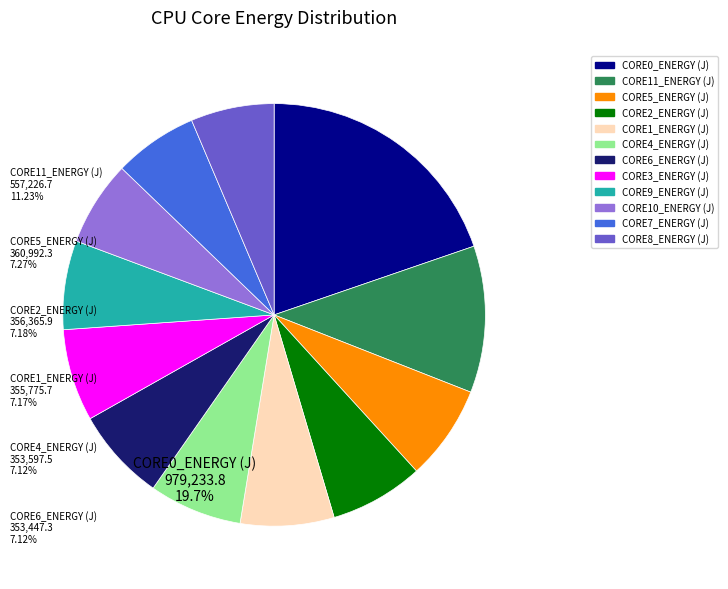

Is there any slice that represents more than half of the pie?

No